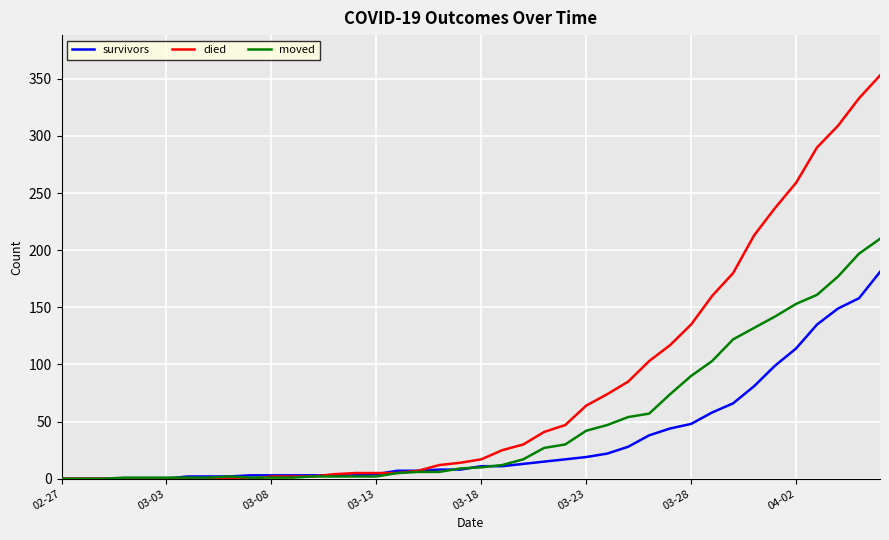

Rank the series by their average value, from lowest to highest.

survivors, moved, died